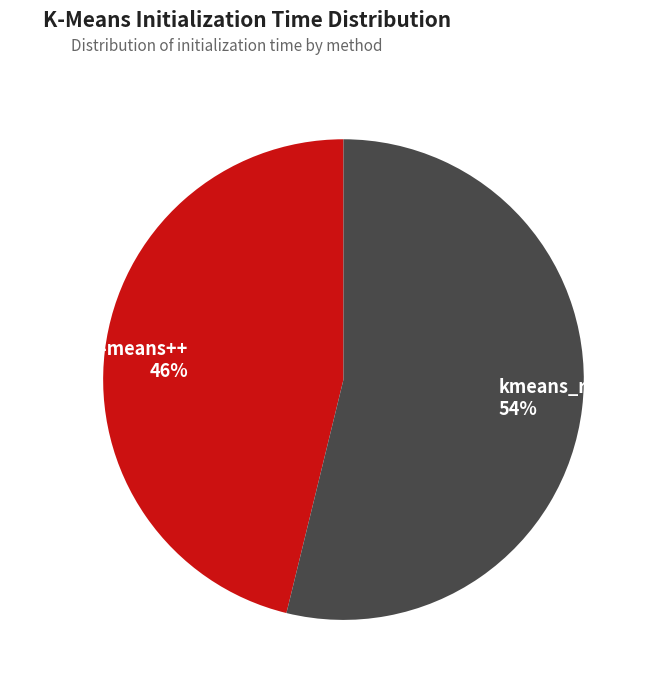

What is the largest slice in the pie chart?

kmeans_random